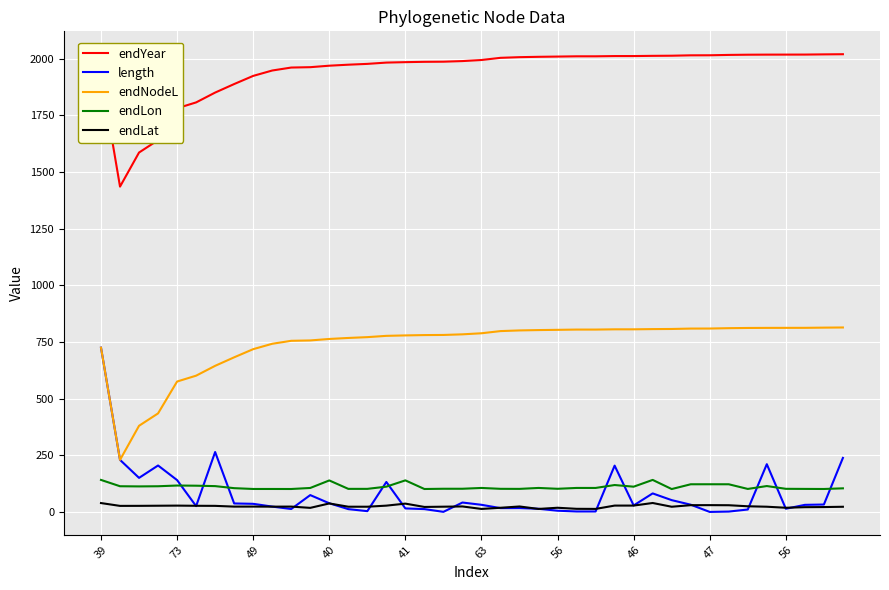

Rank the series by their maximum value, from highest to lowest.

endYear, endNodeL, length, endLon, endLat